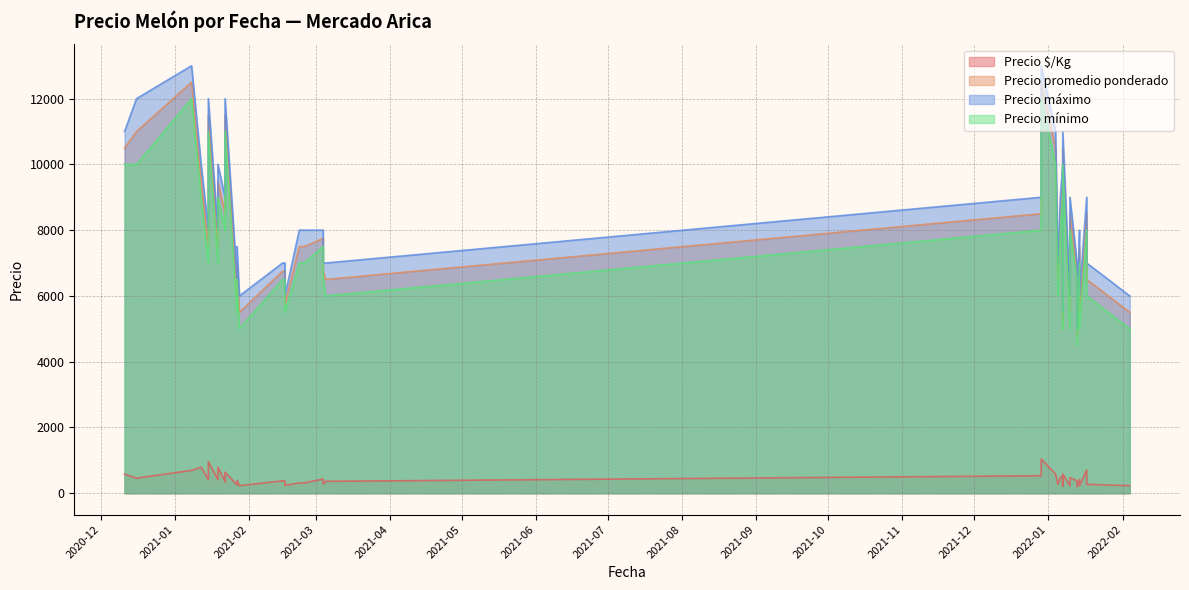

What are all the series names shown in the legend?

Precio $/Kg, Precio promedio ponderado, Precio máximo, Precio mínimo